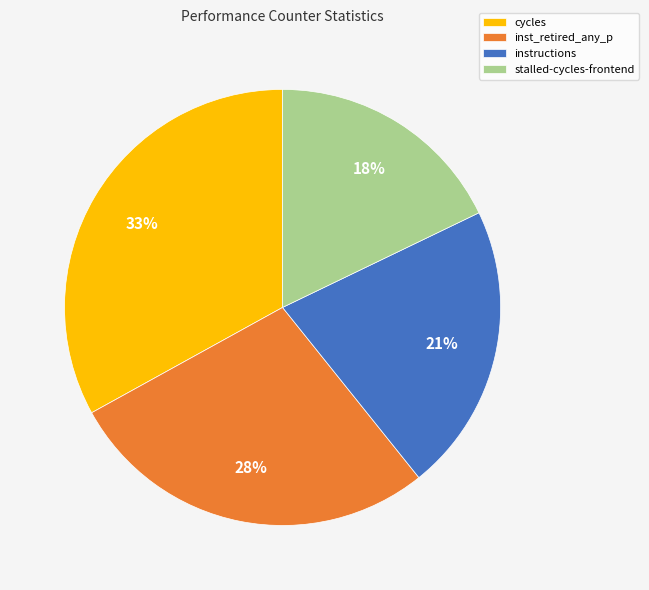

How many slices are in this pie chart?

4